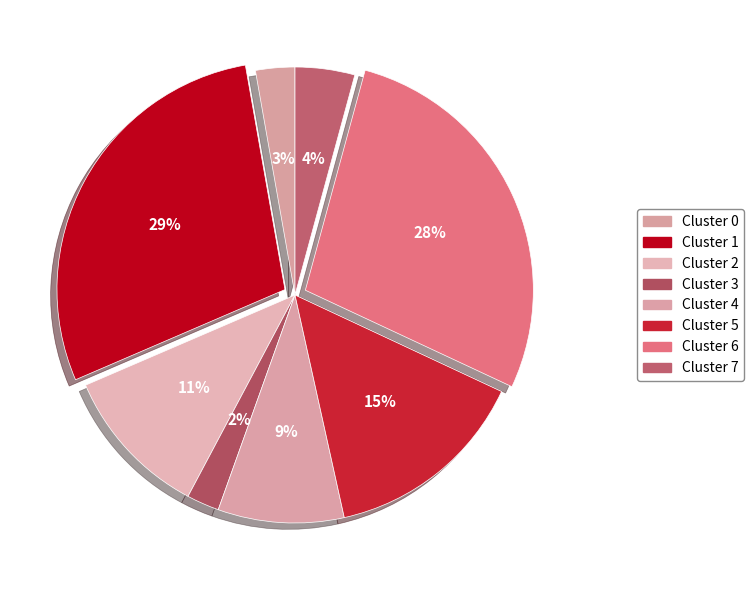

Rank the categories by value from highest to lowest.

Cluster 1, Cluster 6, Cluster 5, Cluster 2, Cluster 4, Cluster 7, Cluster 0, Cluster 3